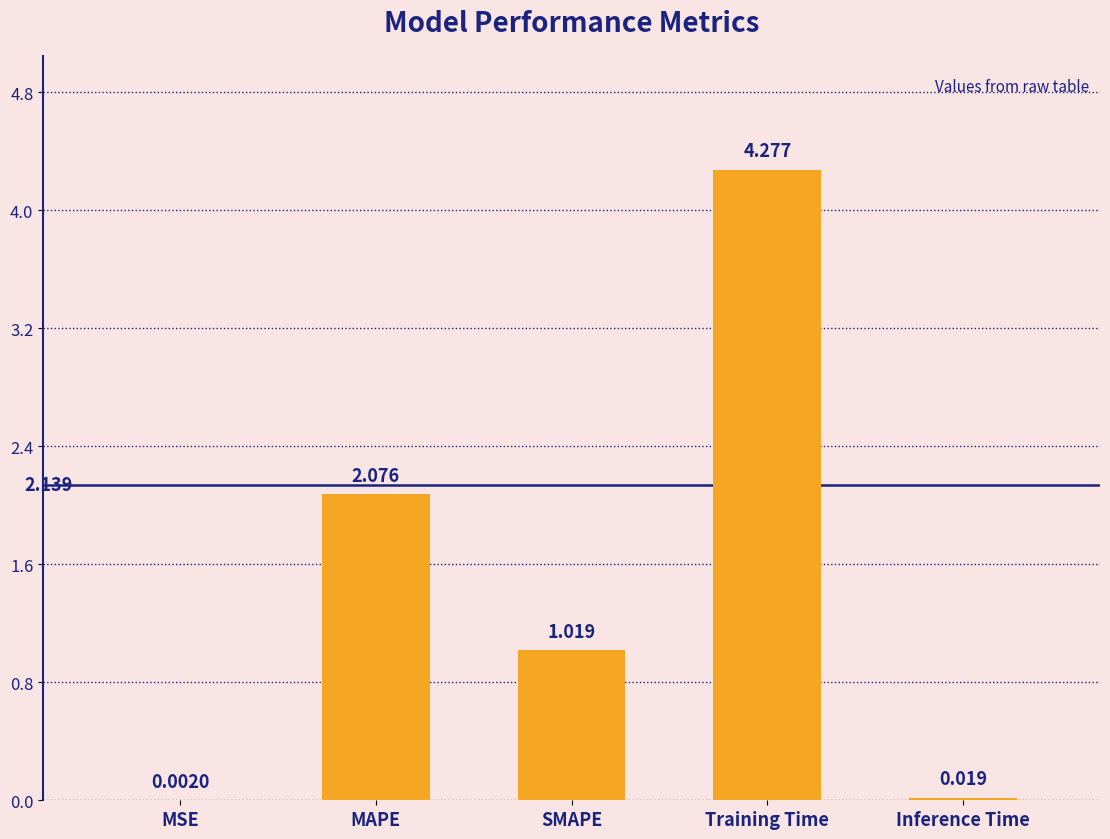

What is the change in value from SMAPE to Training Time?

+3.3